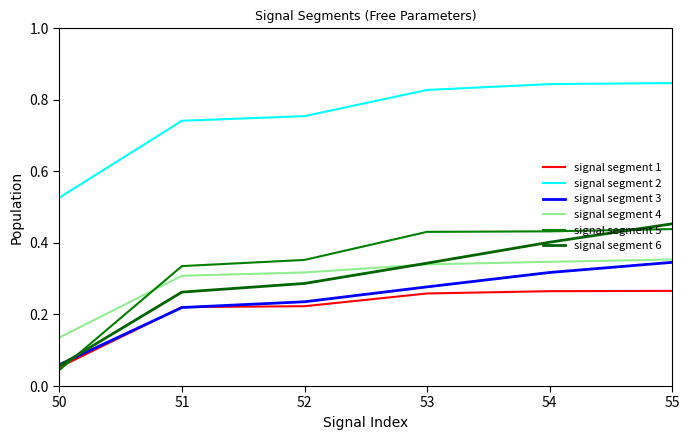

Rank the categories by signal segment 4 value from highest to lowest.

55, 54, 53, 52, 51, 50